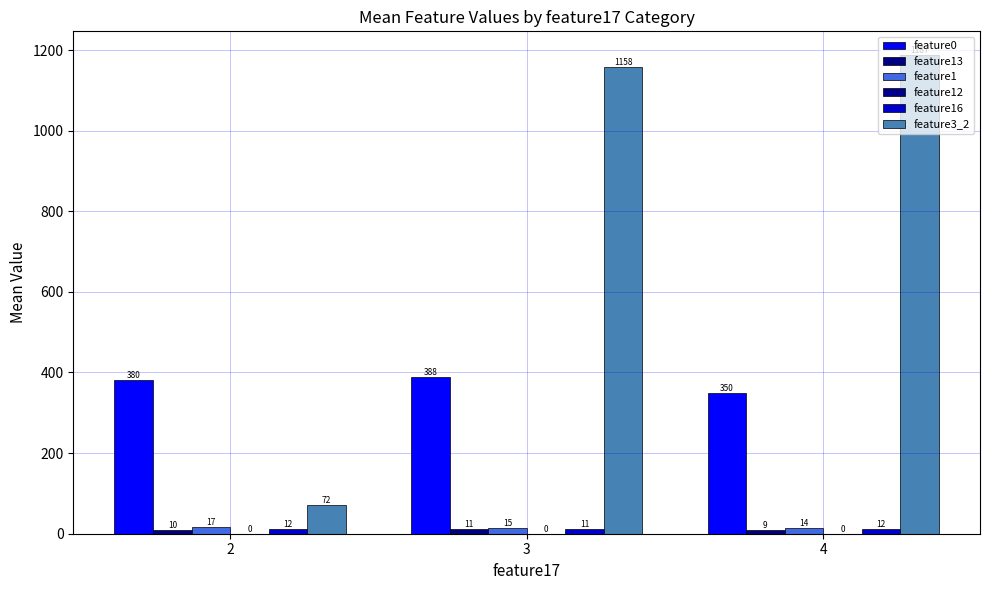

Are the bars grouped side by side (vs. stacked)?

Yes